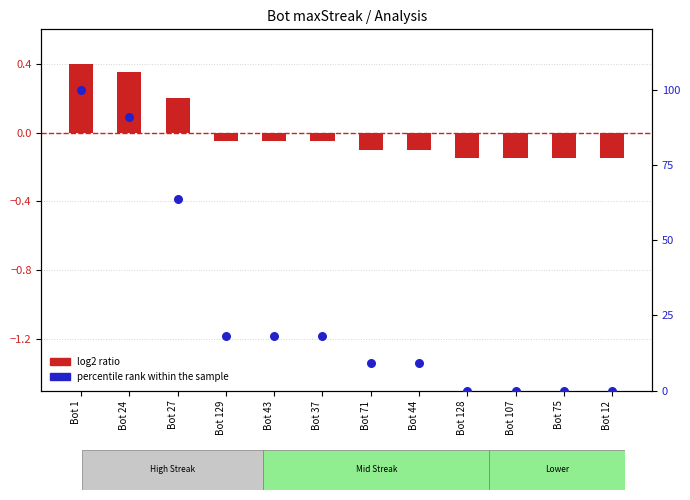

What are all the series names shown in the legend?

log2 ratio, percentile rank within the sample